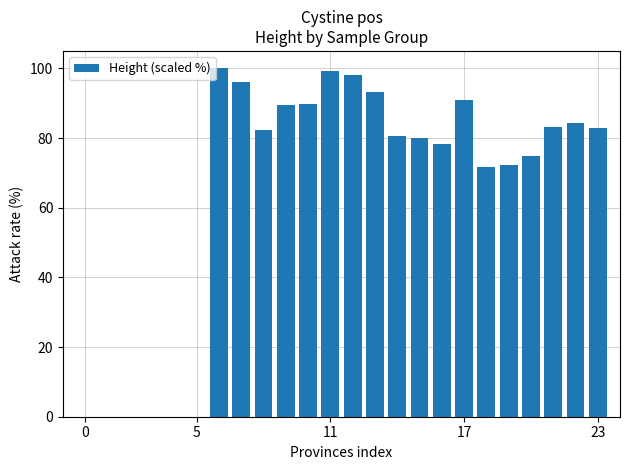

What is the greatest value displayed?

100.0